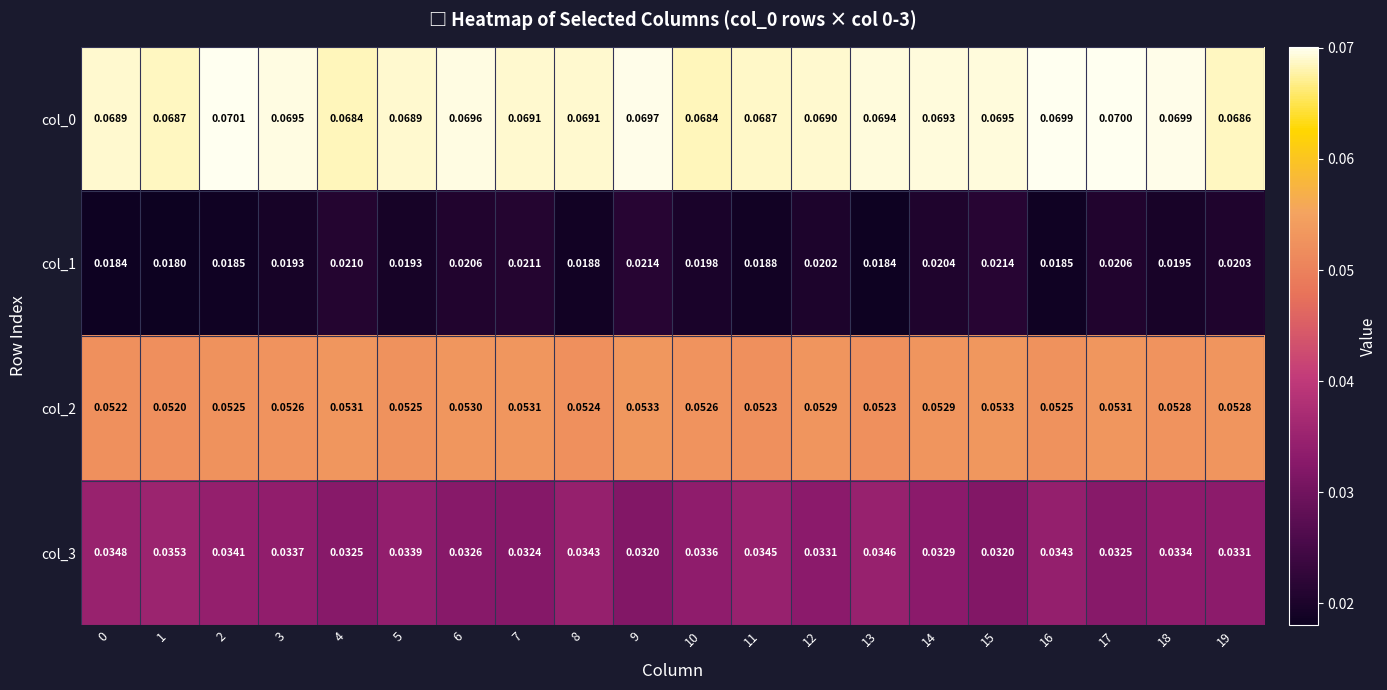

What is the total value across all series at 16?

0.2